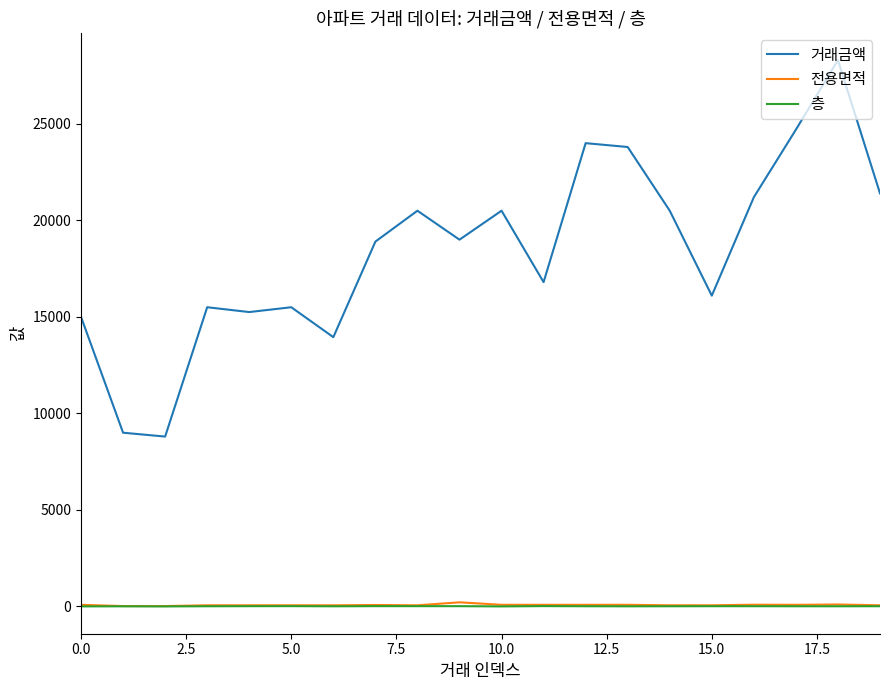

What is the greatest value displayed?

28300.0